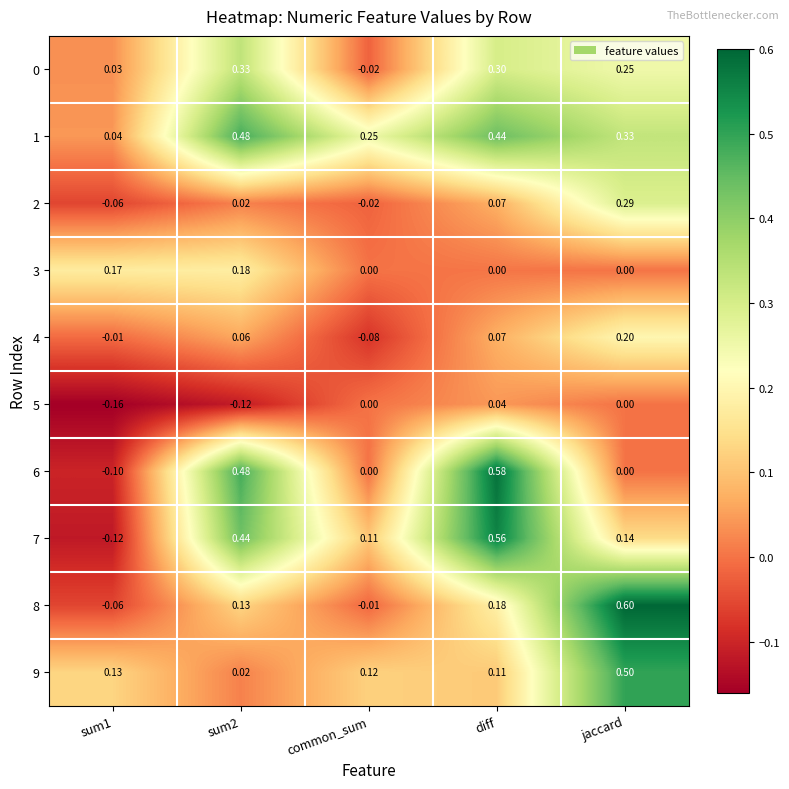

How many negative values does the 8 series have?

2